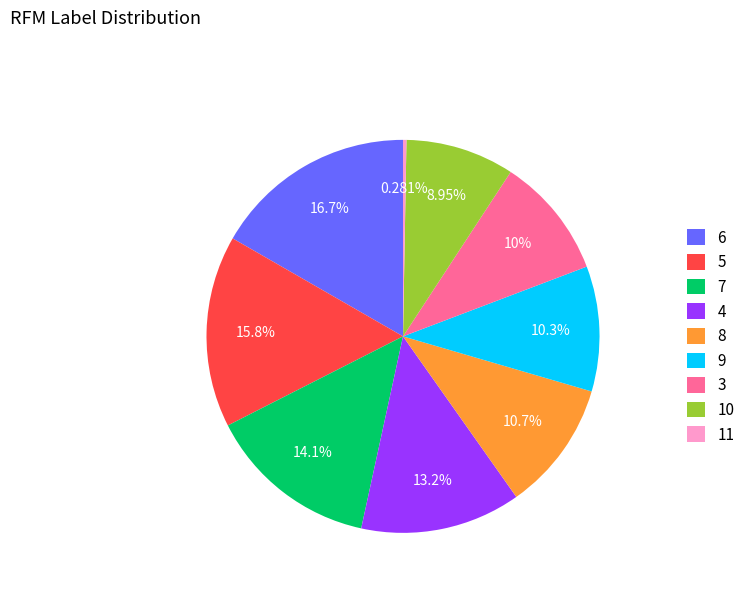

What portion of the pie excludes 6?

83.3%